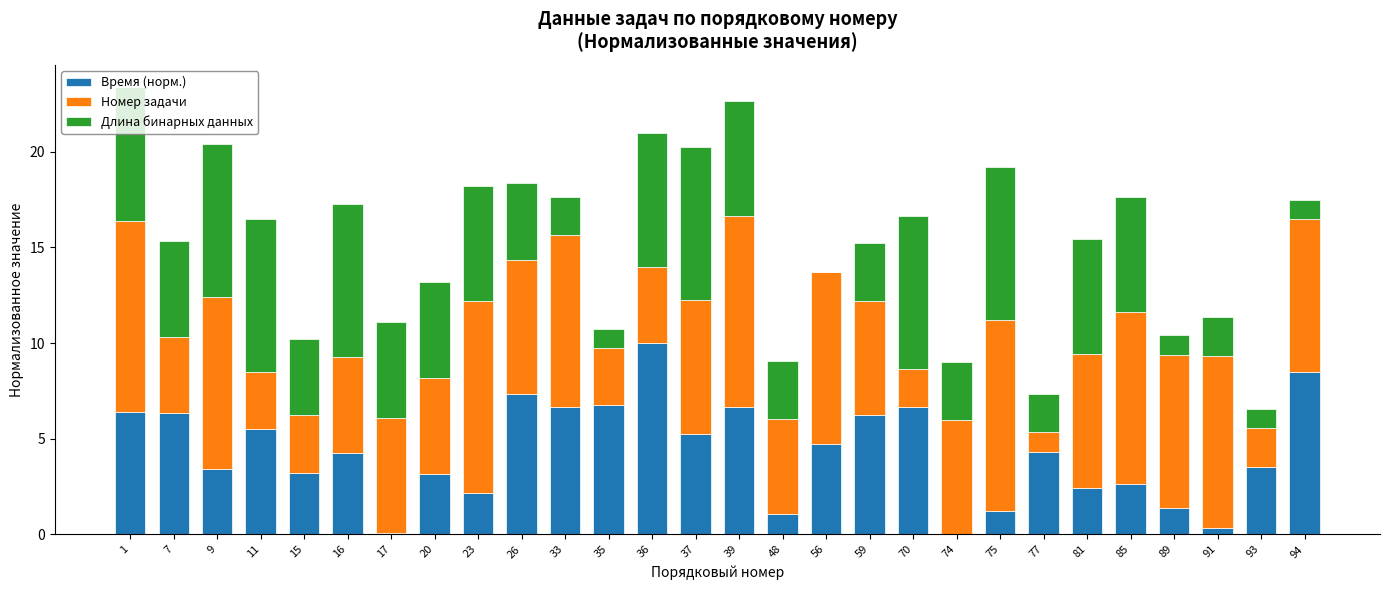

What is the sum of the Время (норм.) values at 23 and 77?

6.5